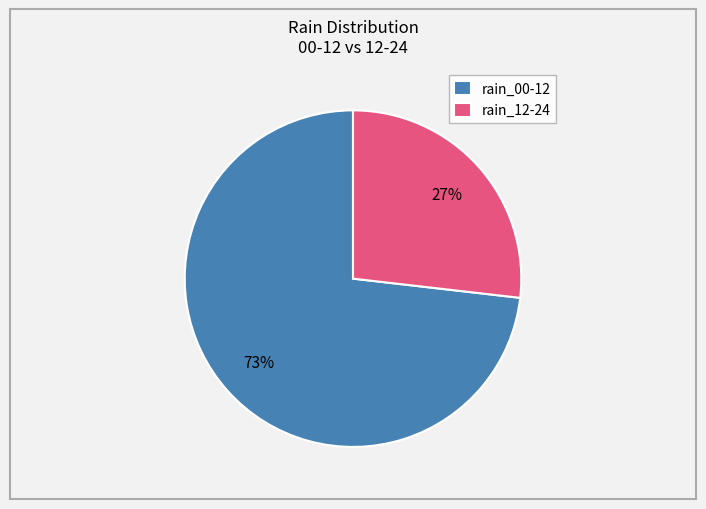

To the nearest percent, what is the difference between the largest and smallest slice percentages?

46%